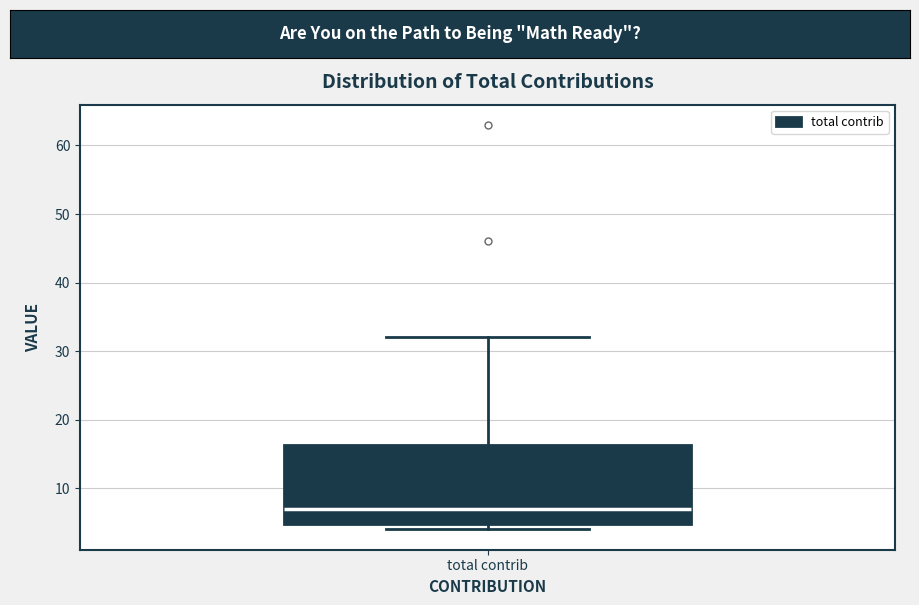

Read this box plot against the y-axis: the position of the median line, the range covered by the box, and the ends of both whiskers. The values are not printed on the chart, so give them approximately, as read against the axis.

median 7, box 5 to 16, whiskers 4 to 32